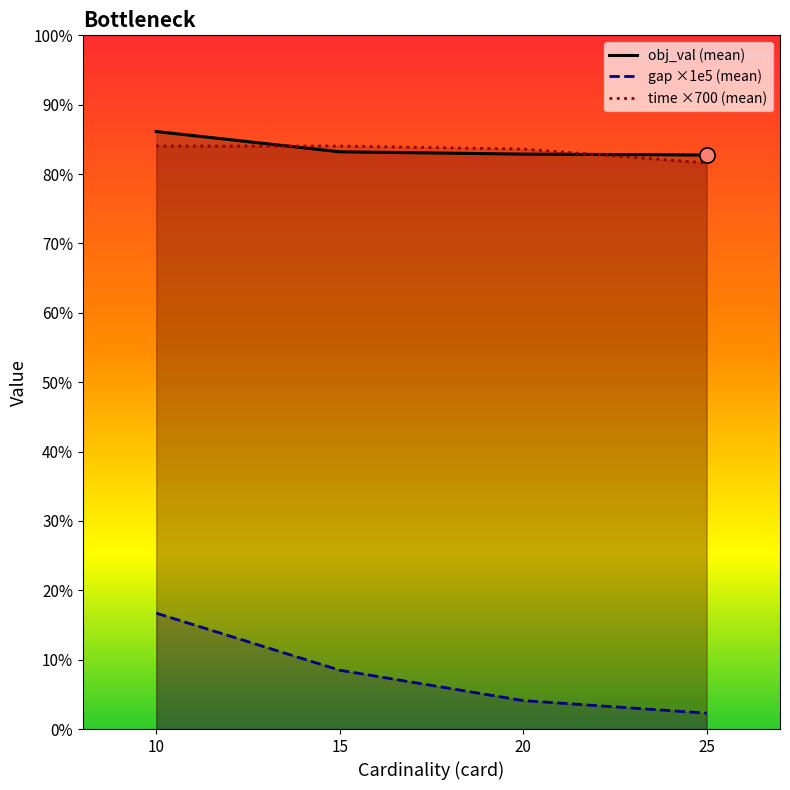

What is the total value across all series at 15?

87864.3